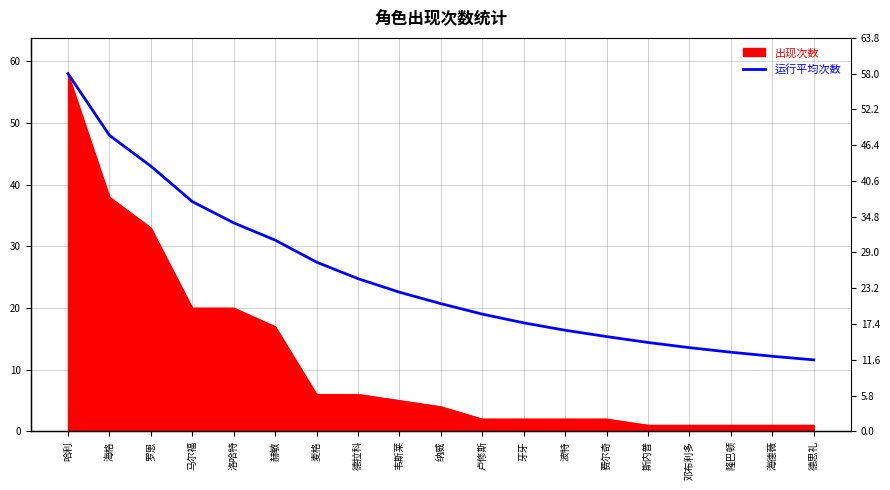

What is the label of the 15th point from the left?

斯内普